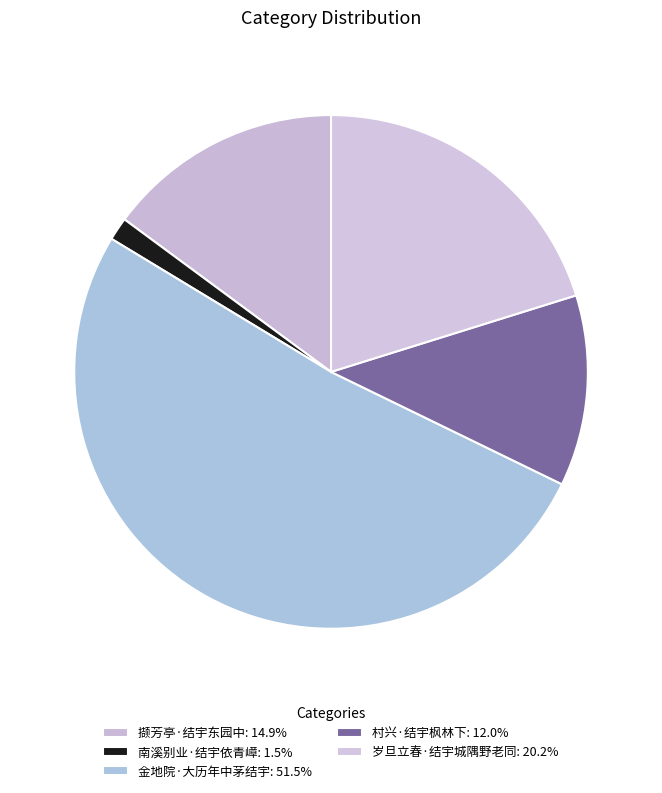

How many segments does this pie chart have?

5